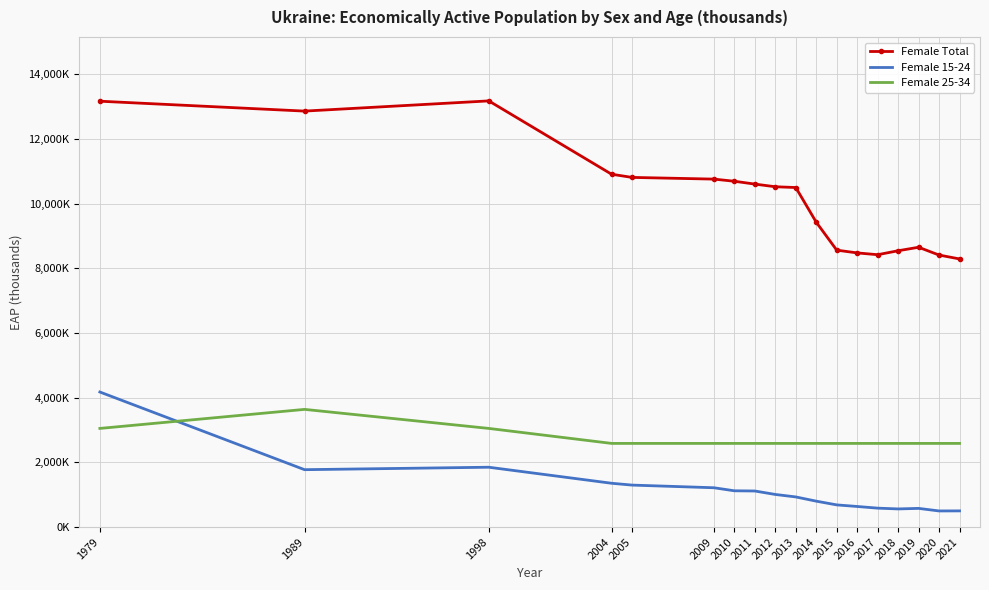

What is the highest value of the Female 25-34 series?

3641.3